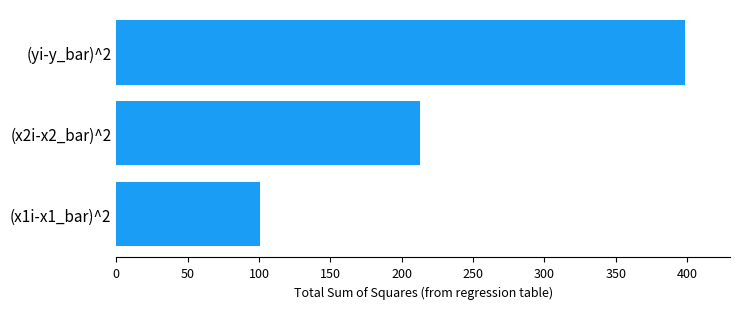

The value at (yi-y_bar)^2 is 190.2. True or false?

False